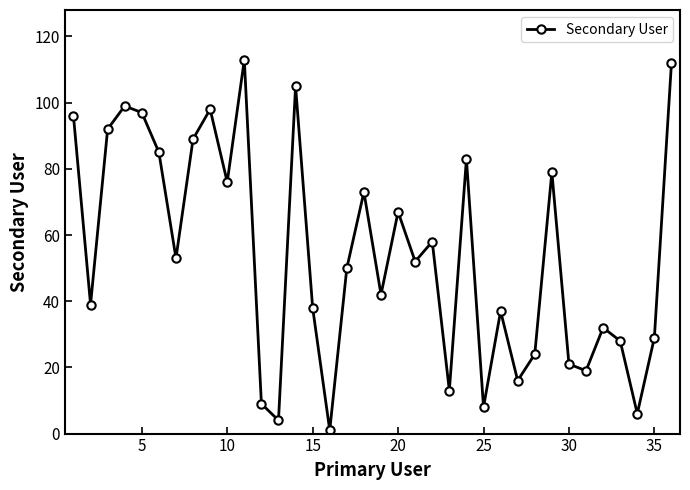

True or false: there are more than 2 points higher than both neighbors.

True